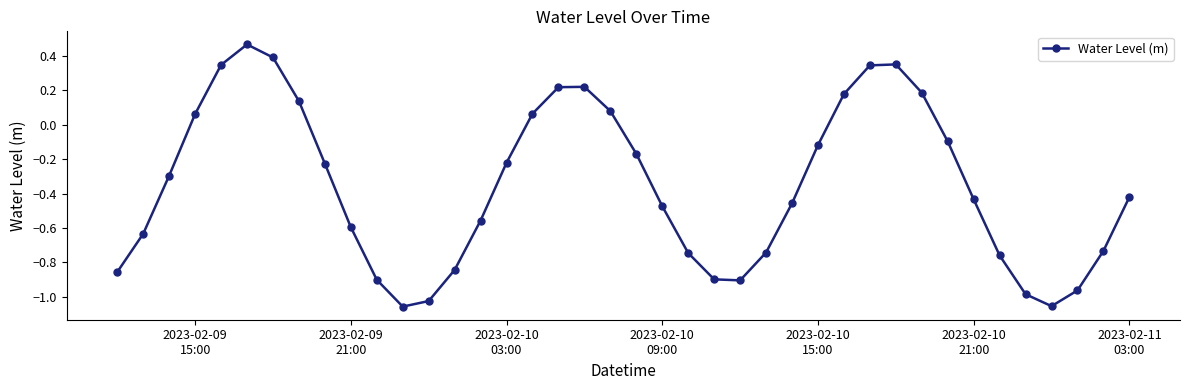

How many values are below 0?

27